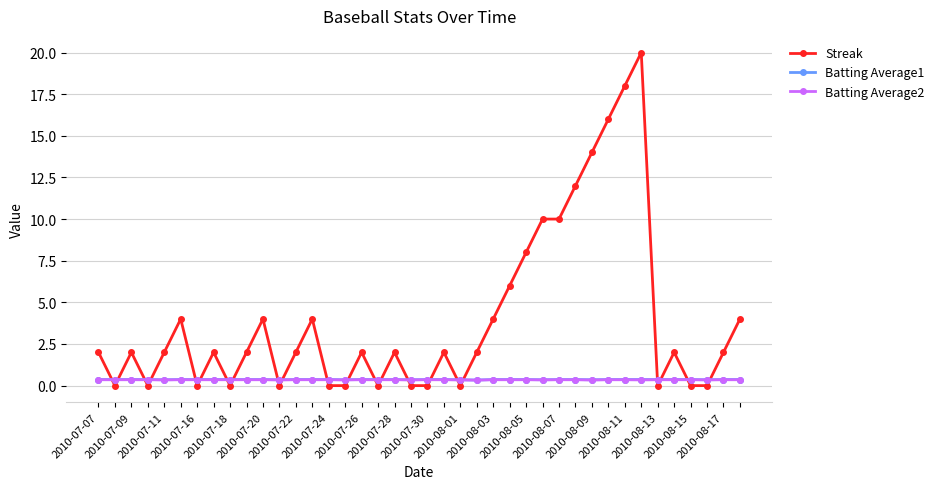

What is the value of the Batting Average1 point at the 13th from the left?

0.4